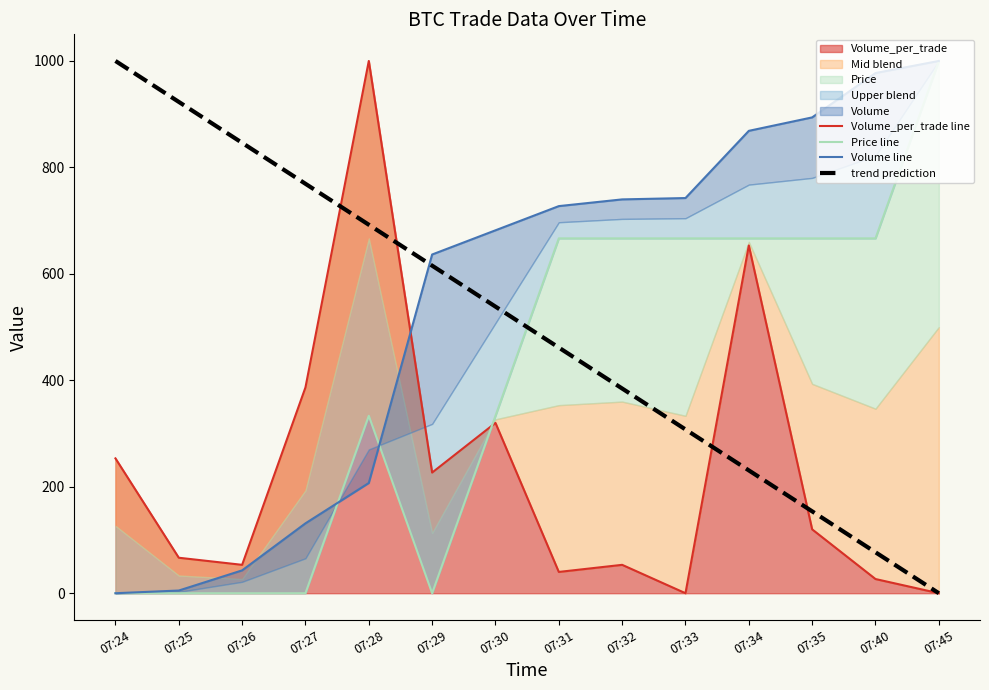

After their last crossing, which series has the higher values: Price line or trend prediction?

Price line